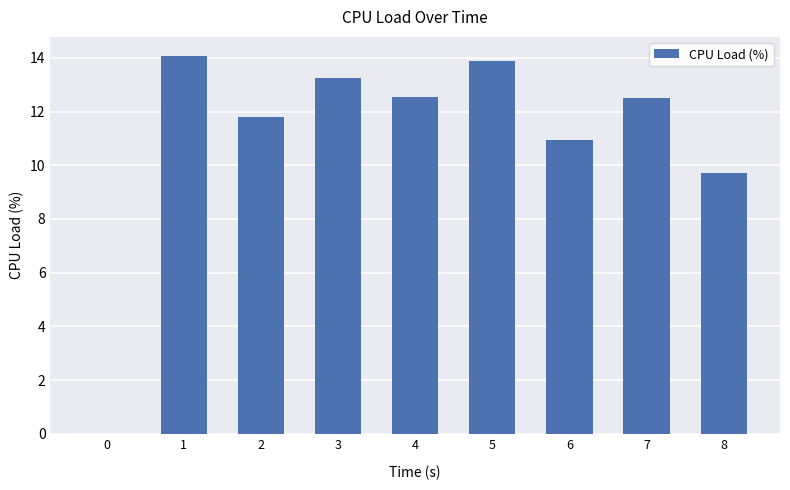

Approximately how many times larger is the value at 5 compared to 7?

1.1